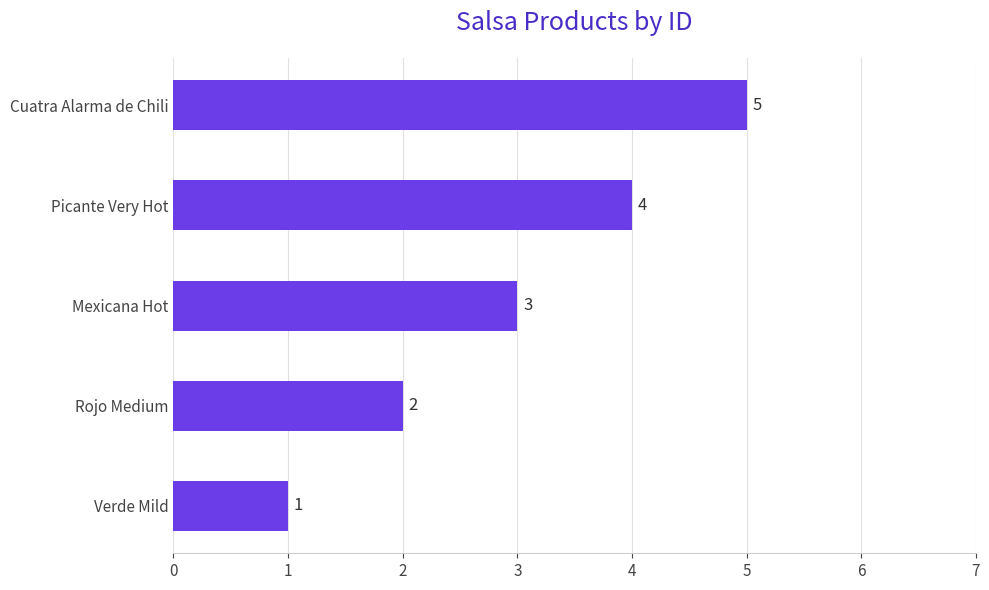

The value at Picante Very Hot is 4. True or false?

True